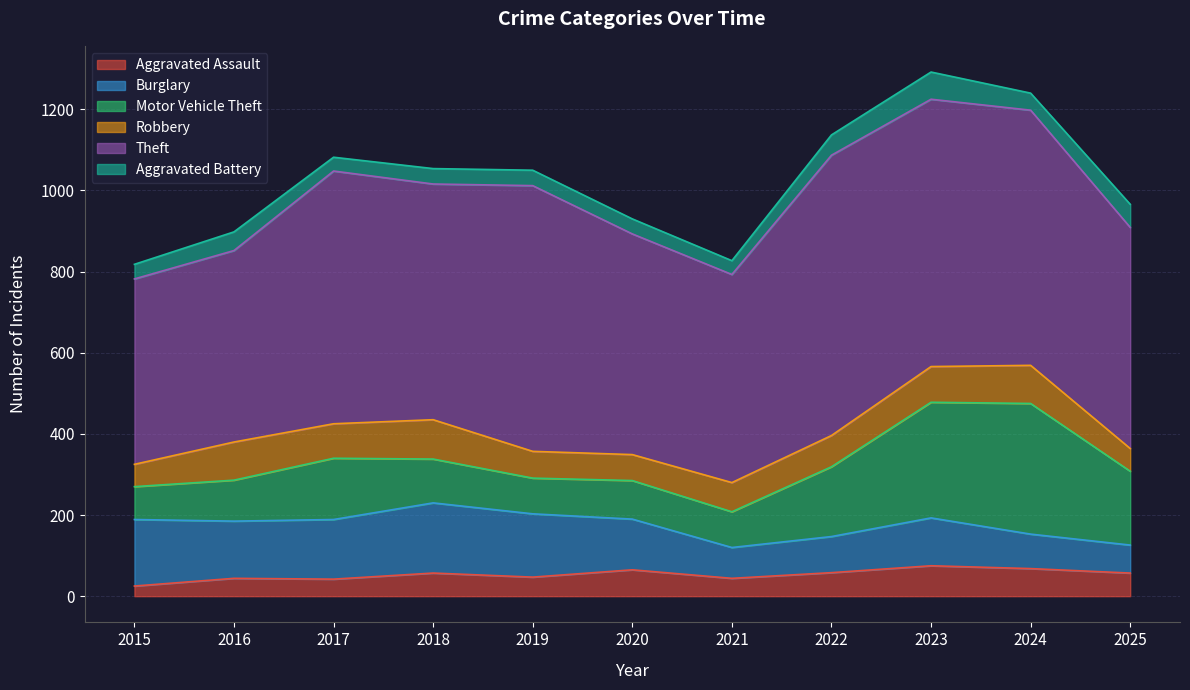

What is the difference between the highest and lowest values at 2022?

641